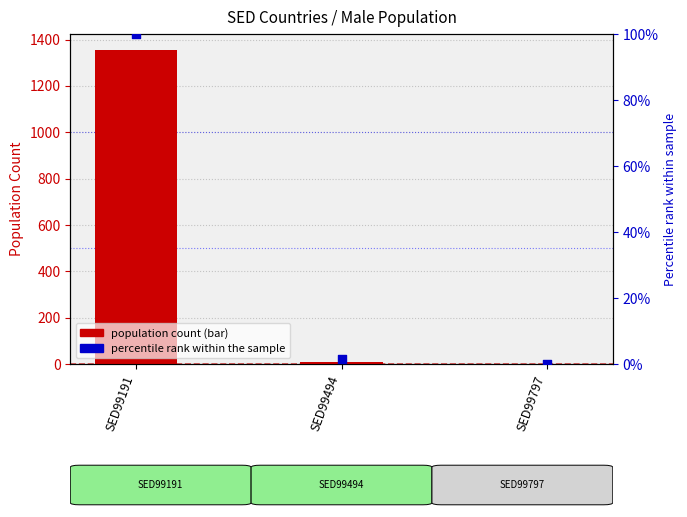

At which category is the sum across all series the highest?

SED99191